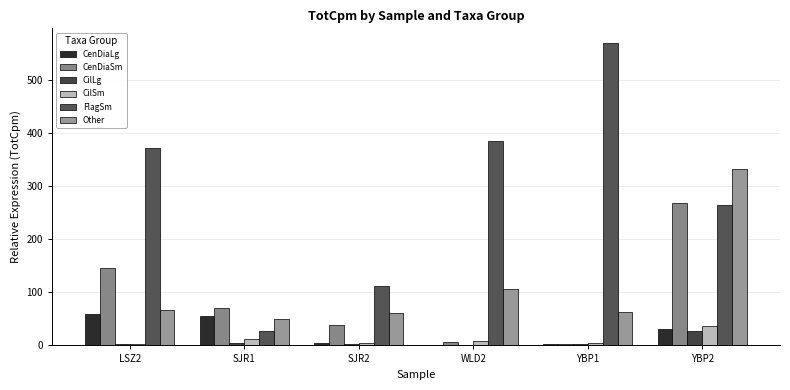

What is the average value of the CilLg series?

6.6